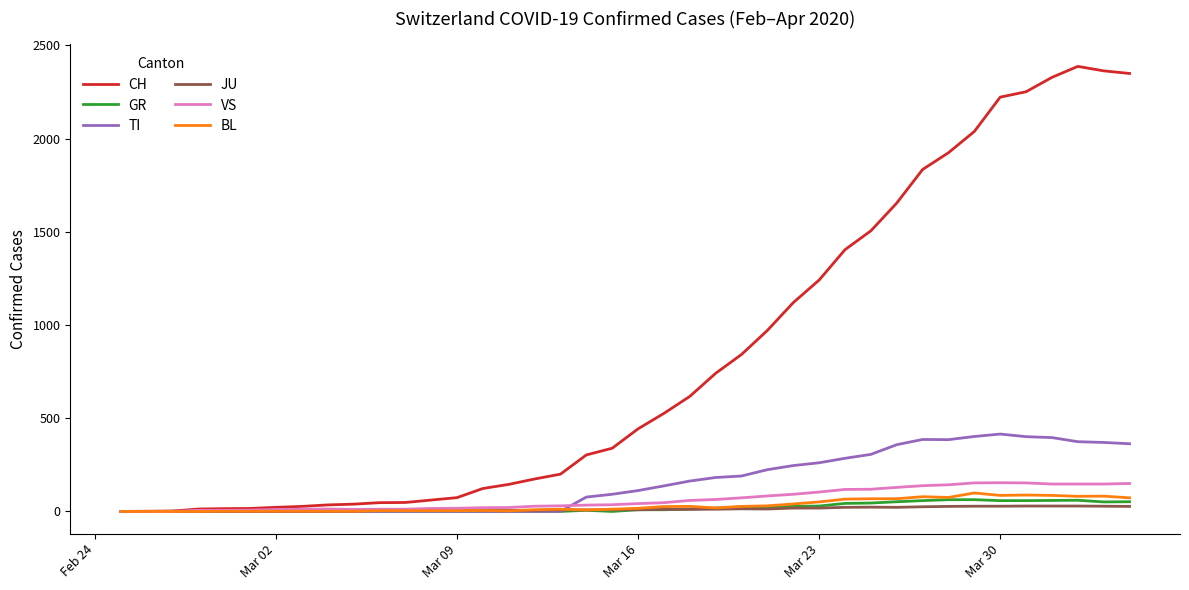

What is the average value of the TI series?

153